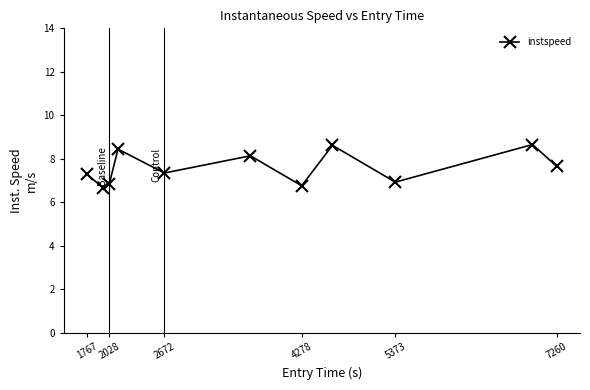

What is the value of the 6th point from the left?

8.1